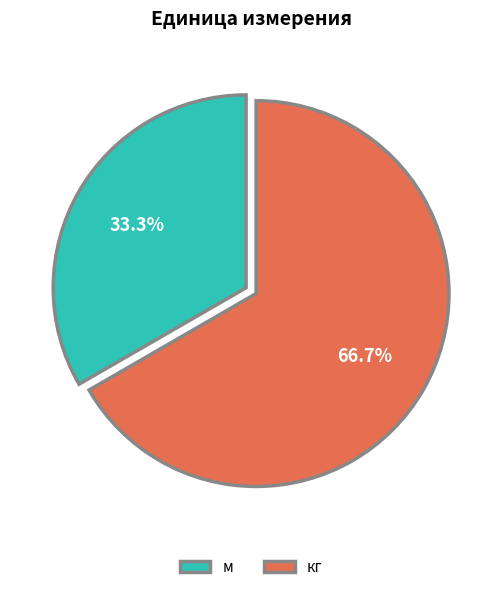

Does any single category account for the majority?

Yes